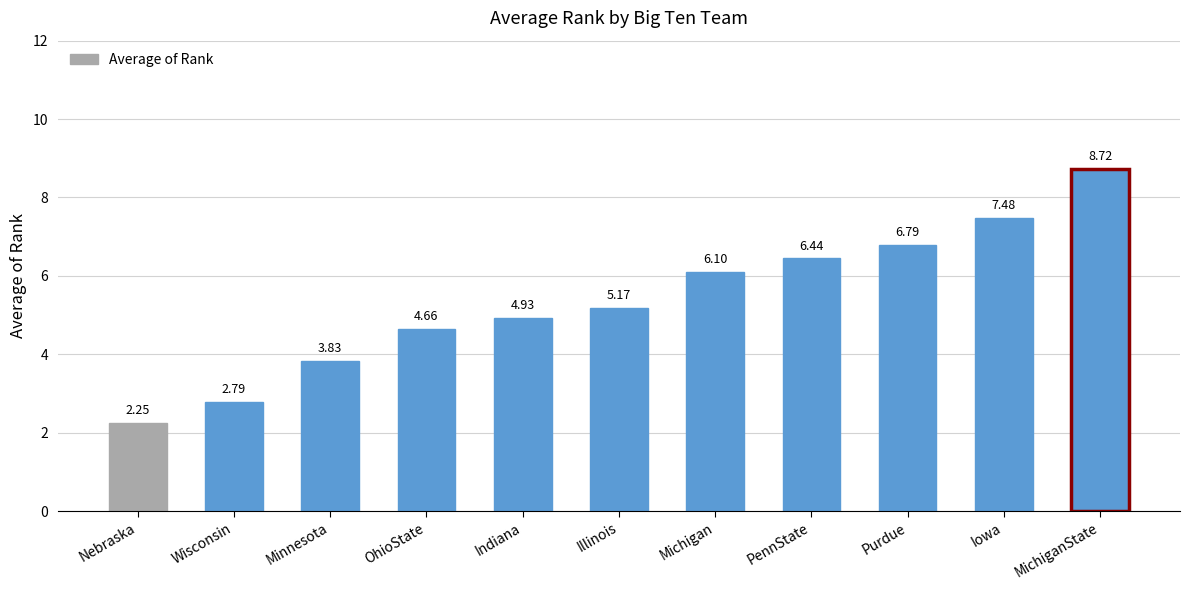

What is the difference between the maximum and minimum values?

6.5